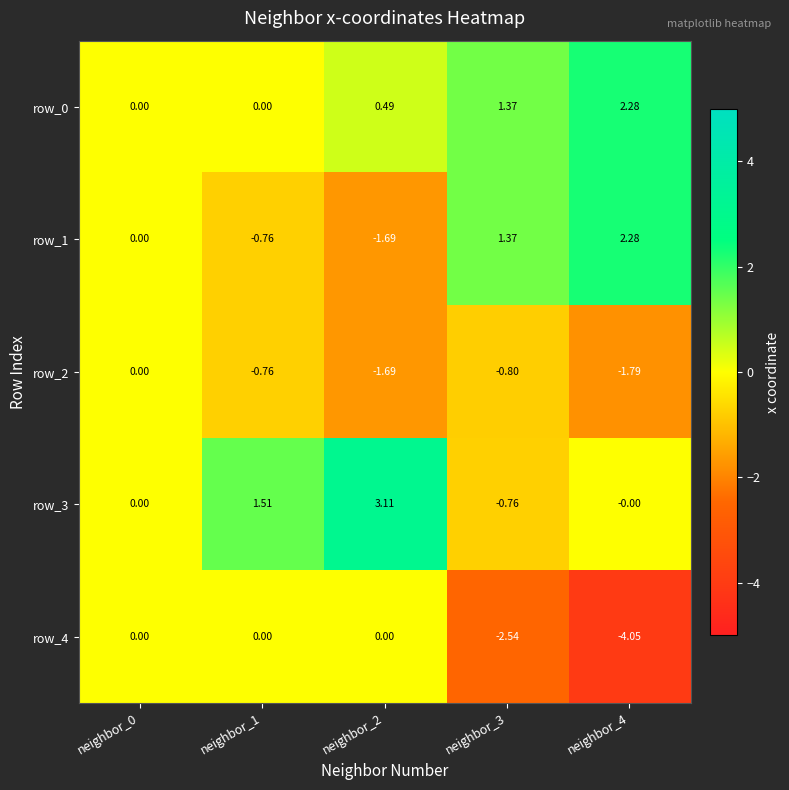

What is the maximum value shown in the chart?

3.1